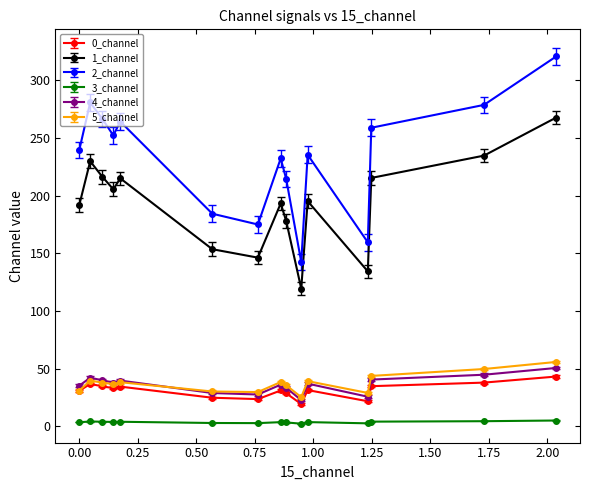

Which series has the largest total across all categories?

2_channel